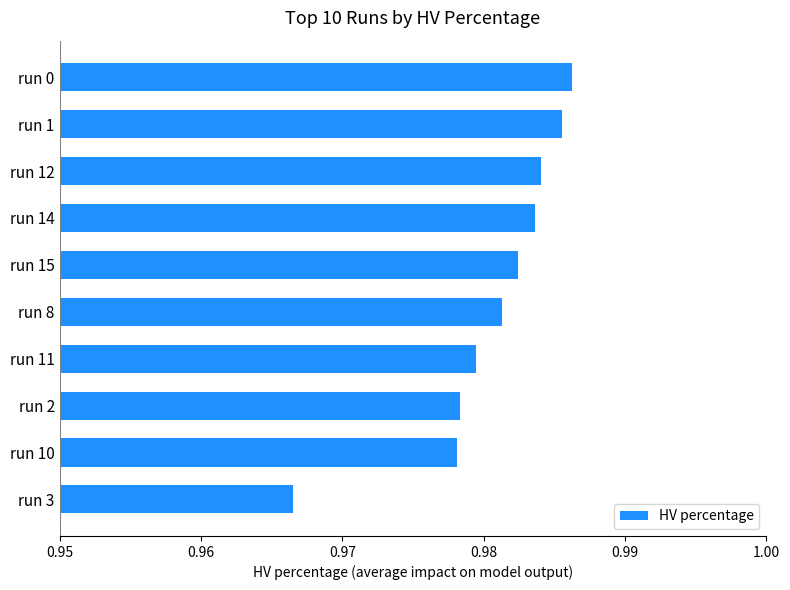

What is the sum of the values at run 14 and run 0?

2.0